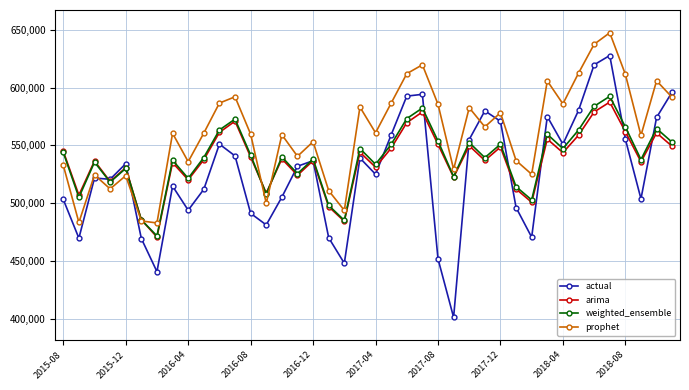

What is the value of the prophet point at the 1st from the left?

532742.8